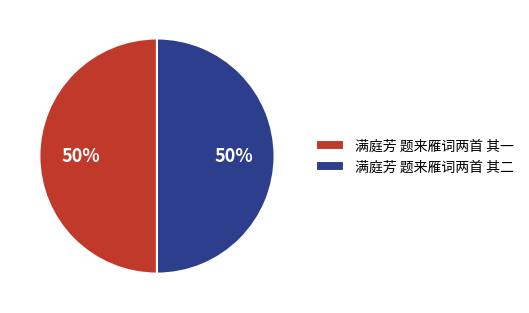

What percentage is the 满庭芳 题来雁词两首 其一 slice, to the nearest percent?

50%